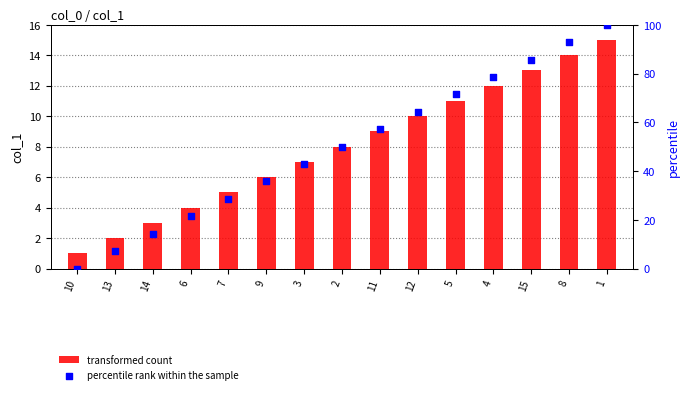

Which series reaches the minimum Y coordinate?

percentile rank within the sample